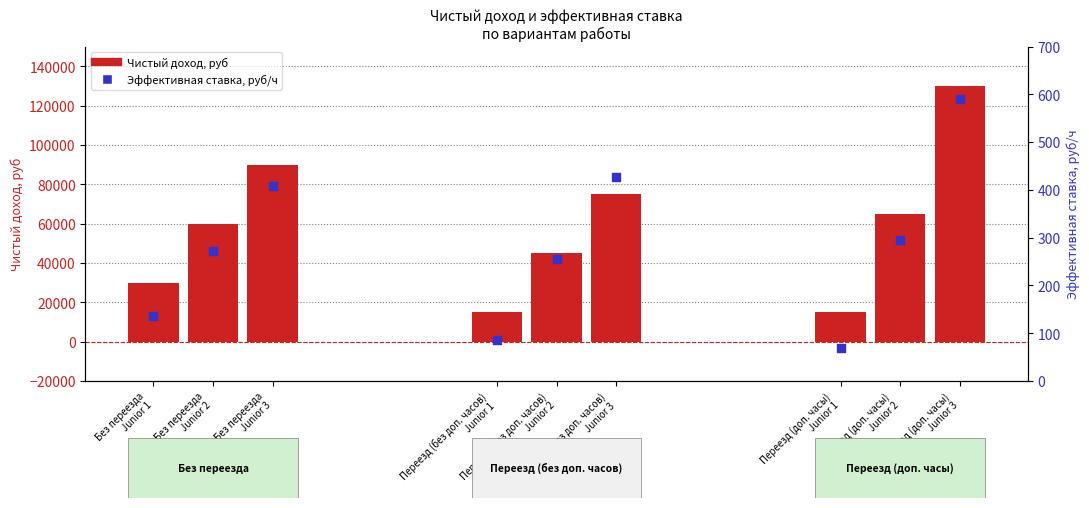

What is the change in value from Переезд (доп. часы)
Junior 1 to Переезд (доп. часы)
Junior 3?

+522.7